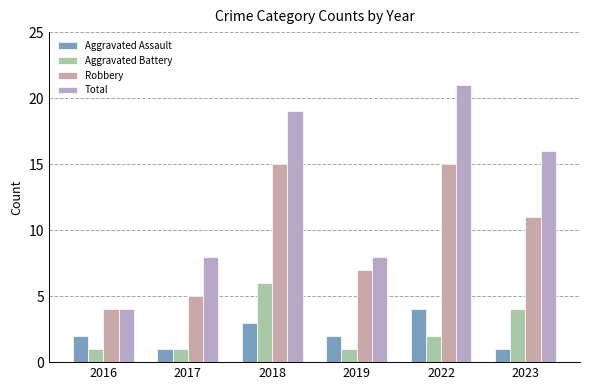

Are the bars horizontal?

No